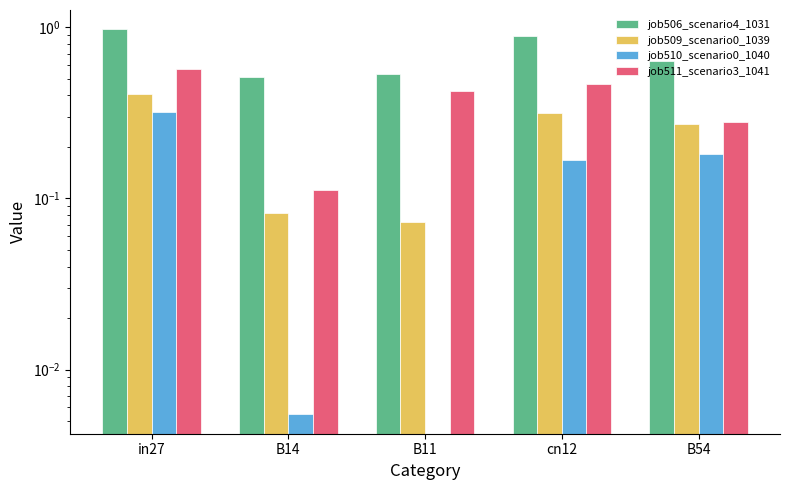

What is the maximum value shown in the chart?

1.0